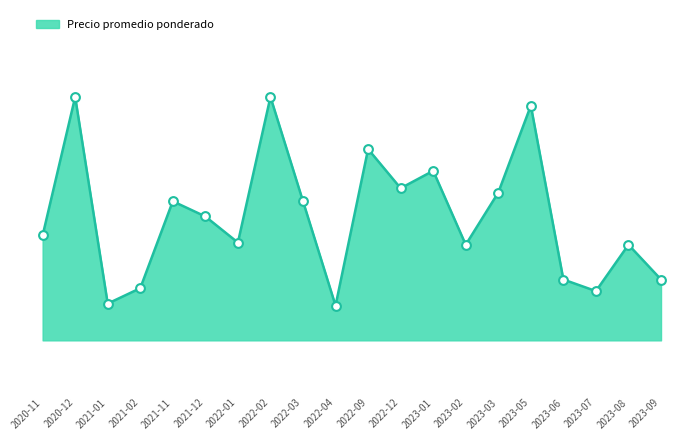

Approximately how many times larger is the value at 2023-02 compared to 2022-03?

0.9